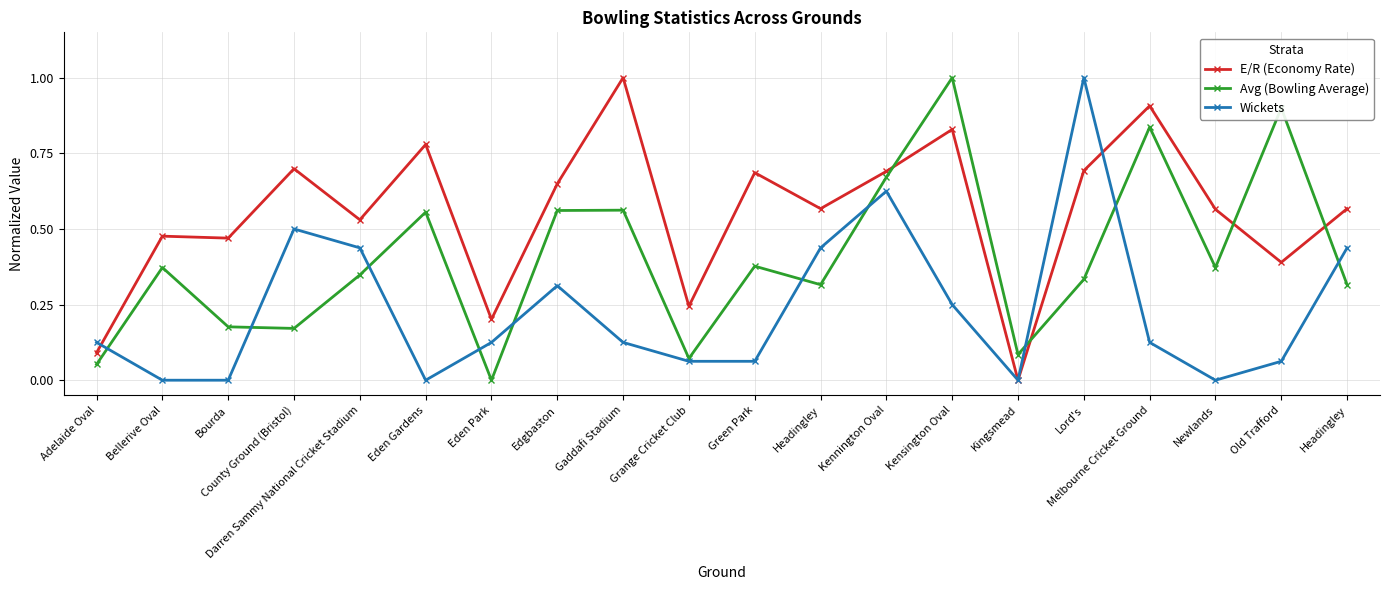

What are all the series names shown in the legend?

E/R (Economy Rate), Avg (Bowling Average), Wickets